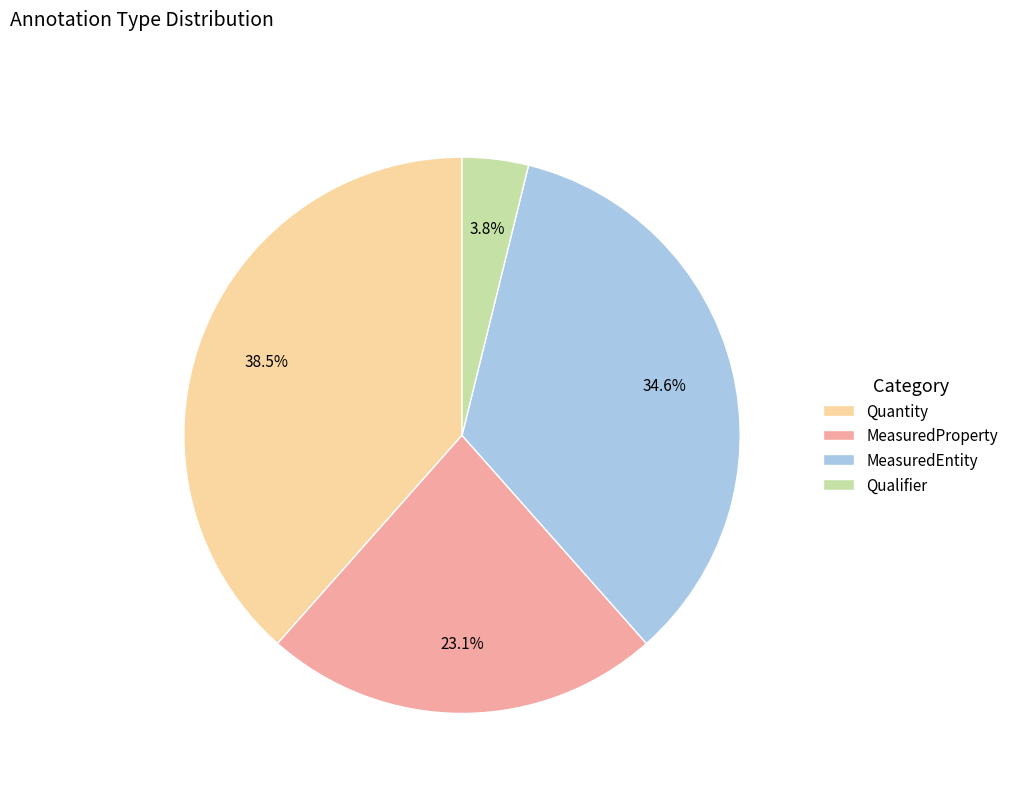

Is it true that Quantity is 50% of the pie?

False